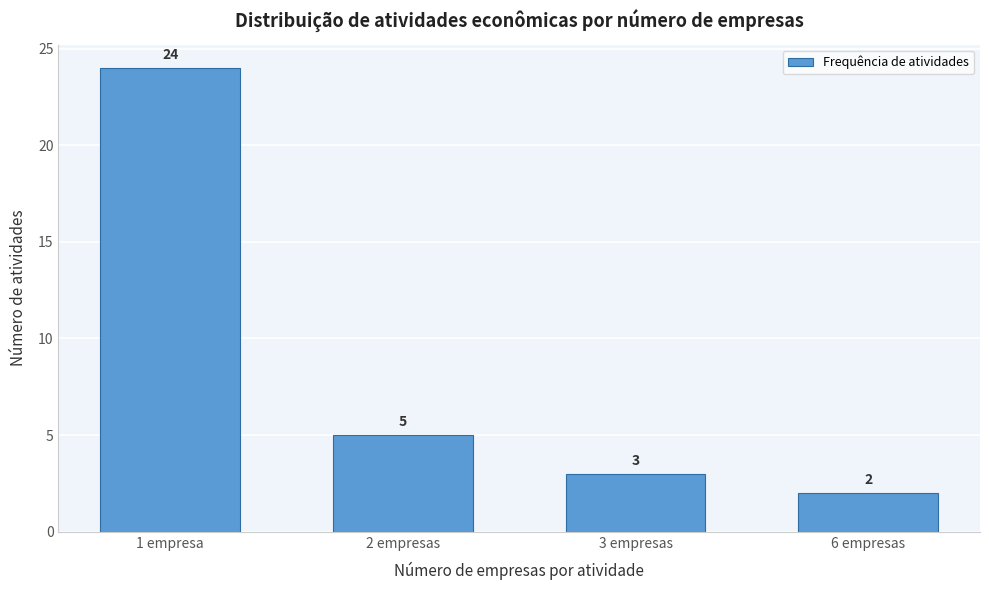

Reading left to right, transcribe all the data shown in this chart.

1 empresa=24	2 empresas=5	3 empresas=3	6 empresas=2